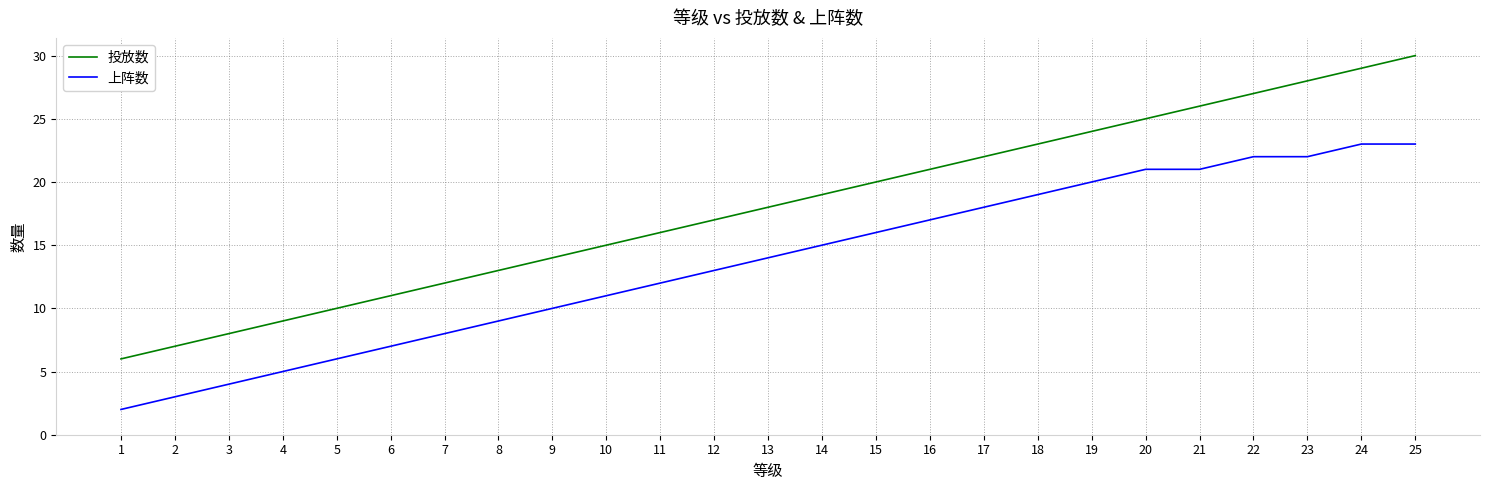

What is the difference between the 投放数 values at 9 and 6?

3